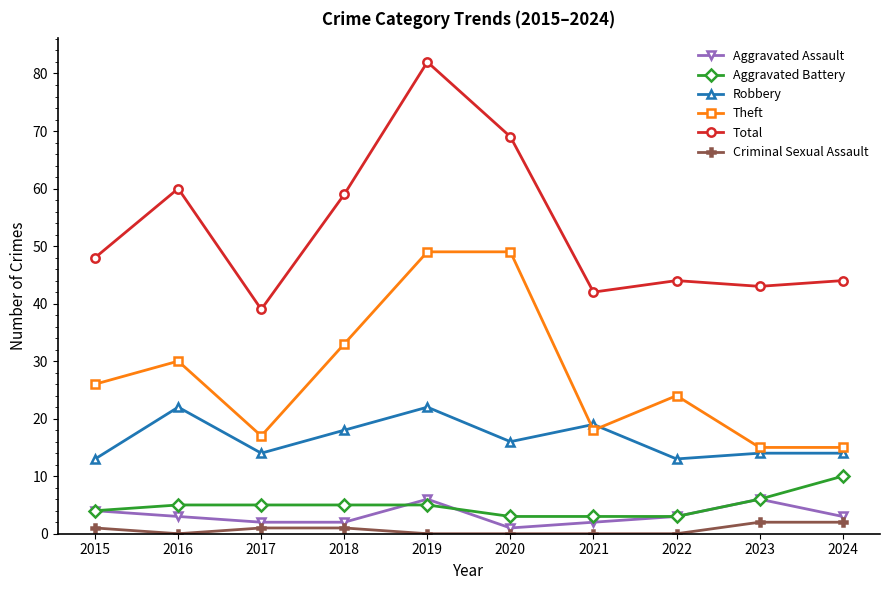

True or false: Criminal Sexual Assault and Aggravated Assault cross at least once.

False